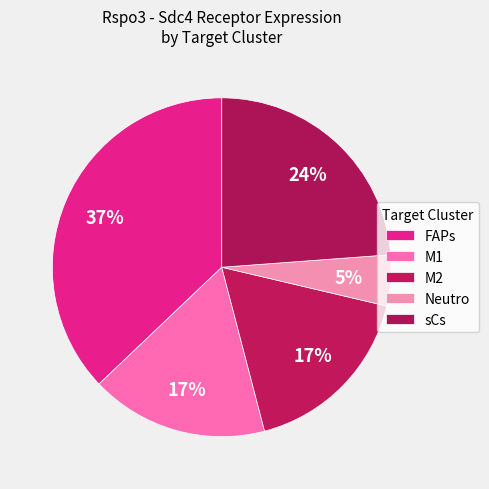

What percentage do FAPs and M2 together represent?

54.4%